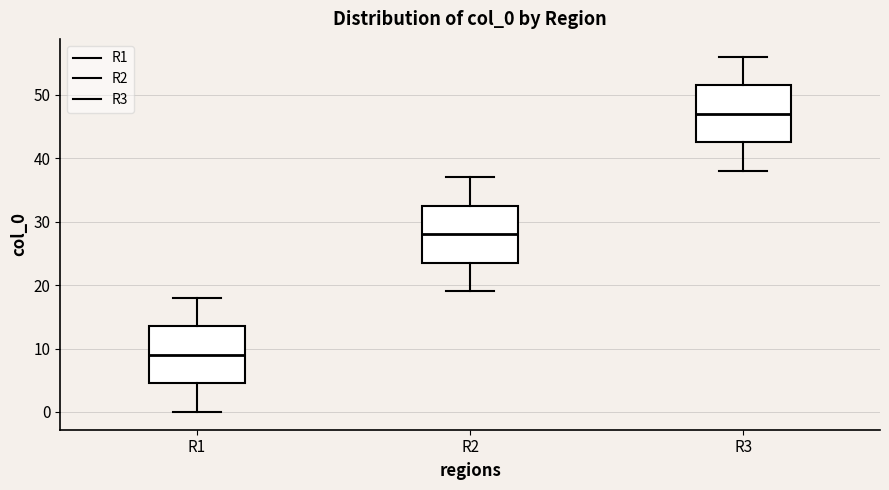

Which box has the lowest median line?

R1